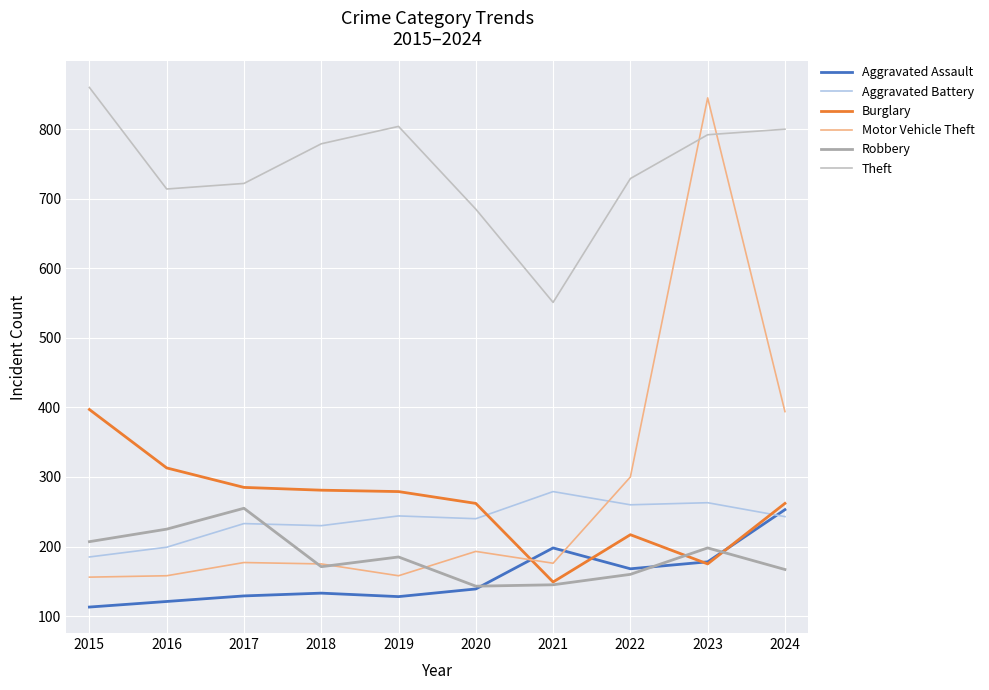

Does the chart display data point markers on the line(s)?

No